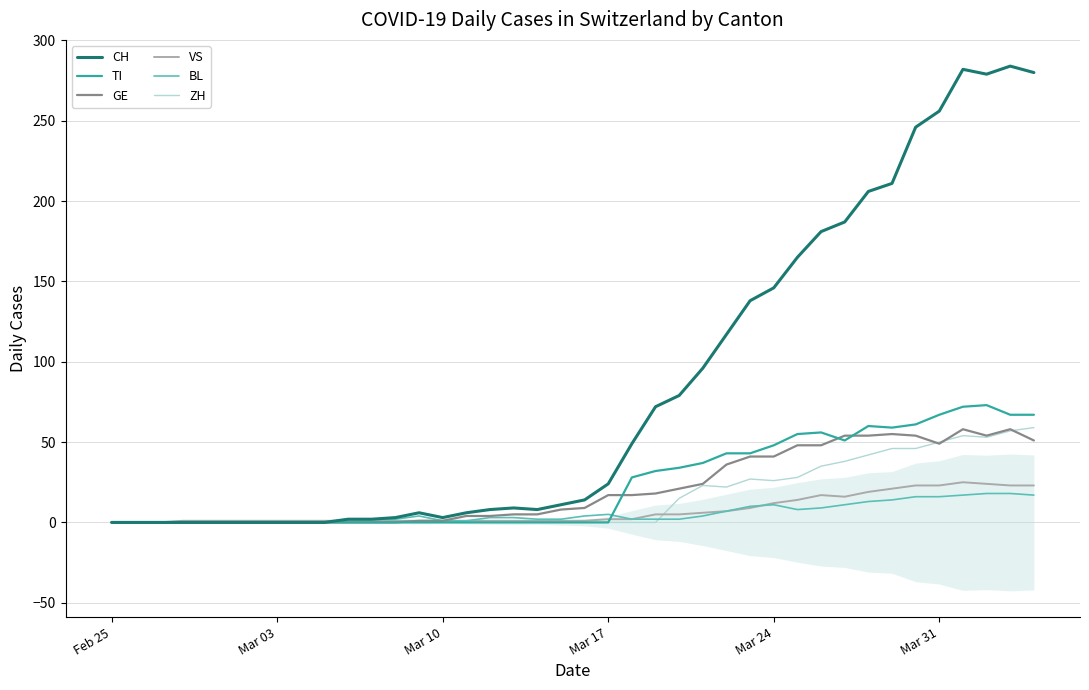

The value of CH at Mar 31 is 417. True or false?

False